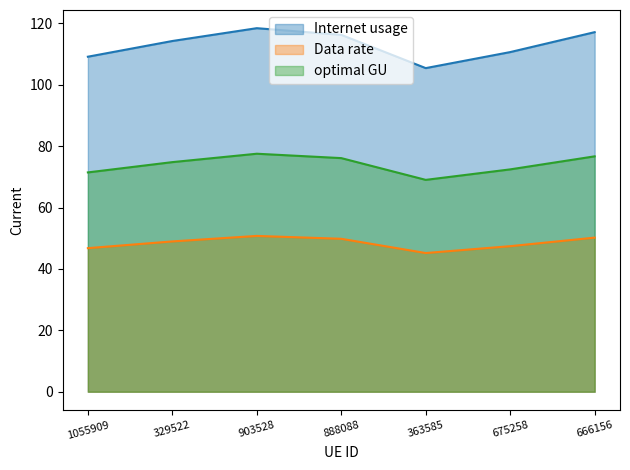

List the labels in order of optimal GU line value, largest first.

903528, 666156, 888088, 329522, 675258, 1055909, 363585